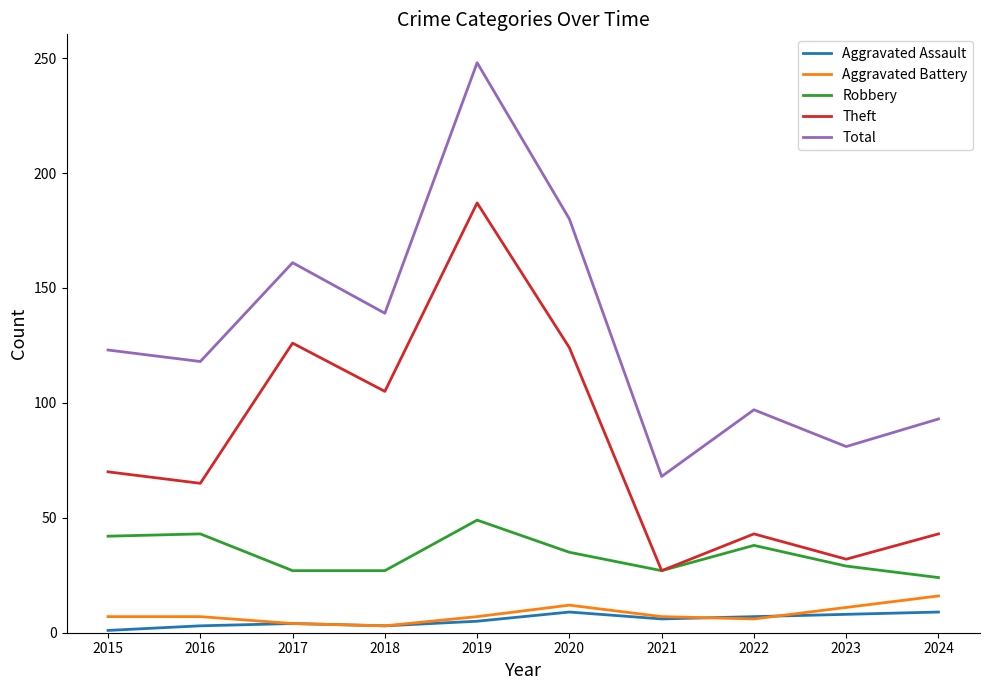

True or false: Aggravated Assault and Total intersect in this chart.

False